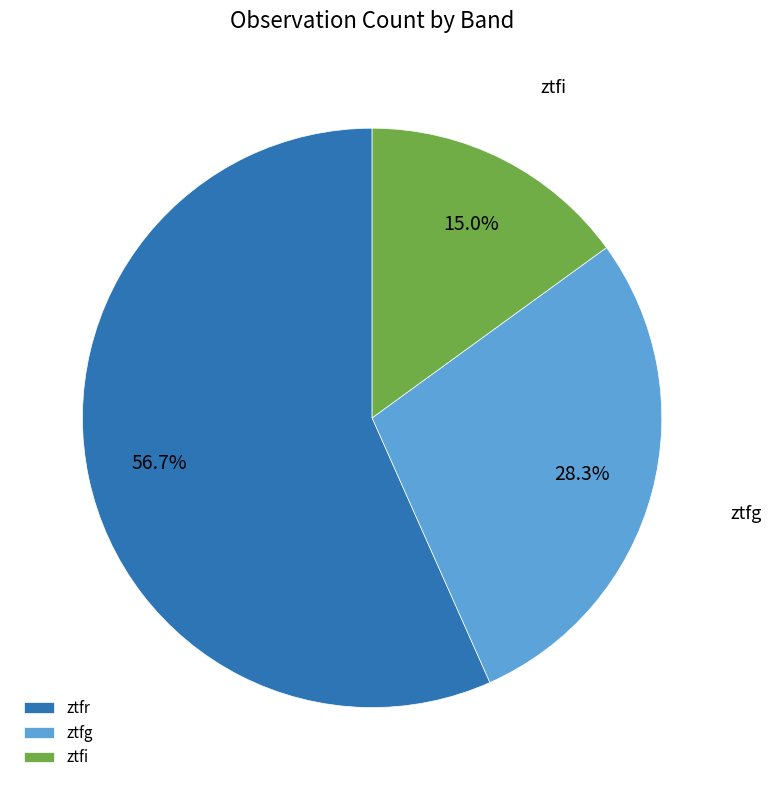

Approximately how many times larger is the value at ztfg compared to ztfi?

1.9